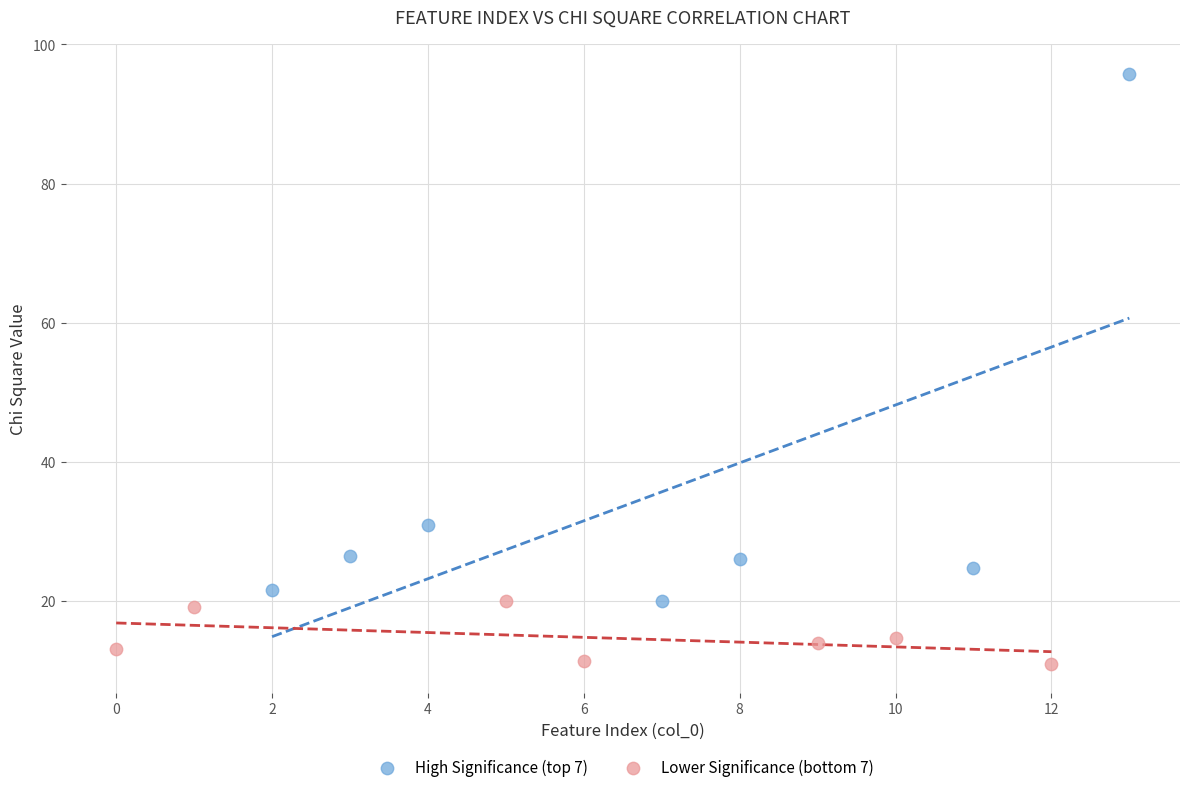

Which series contains the highest Y value?

High Significance (top 7)